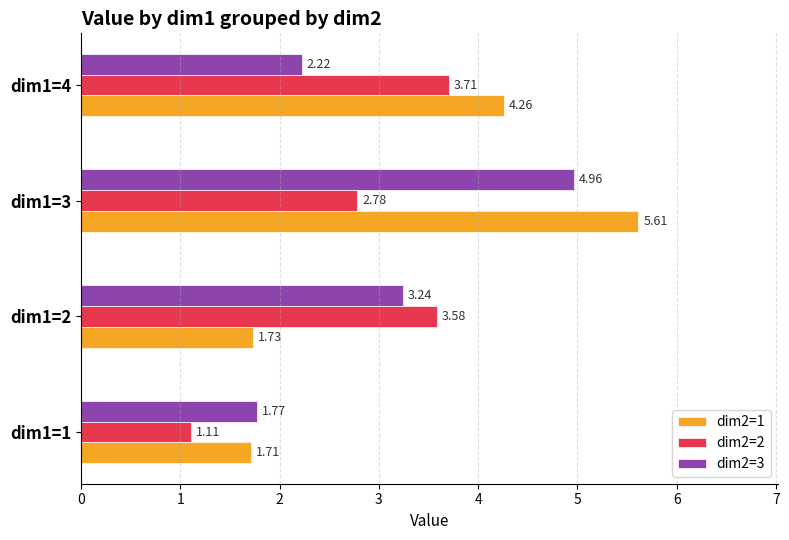

Which series has the largest range (max minus min)?

dim2=1